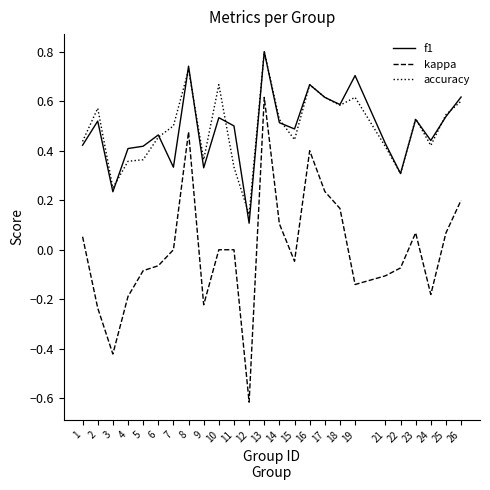

Which series has the widest spread of values?

kappa